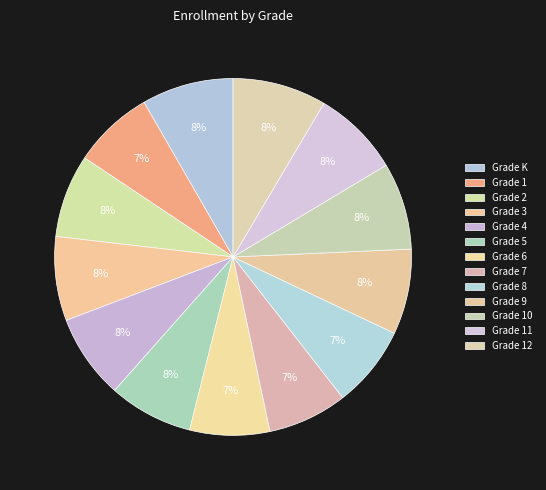

The Grade 1 slice represents 7% of the pie. True or false?

True